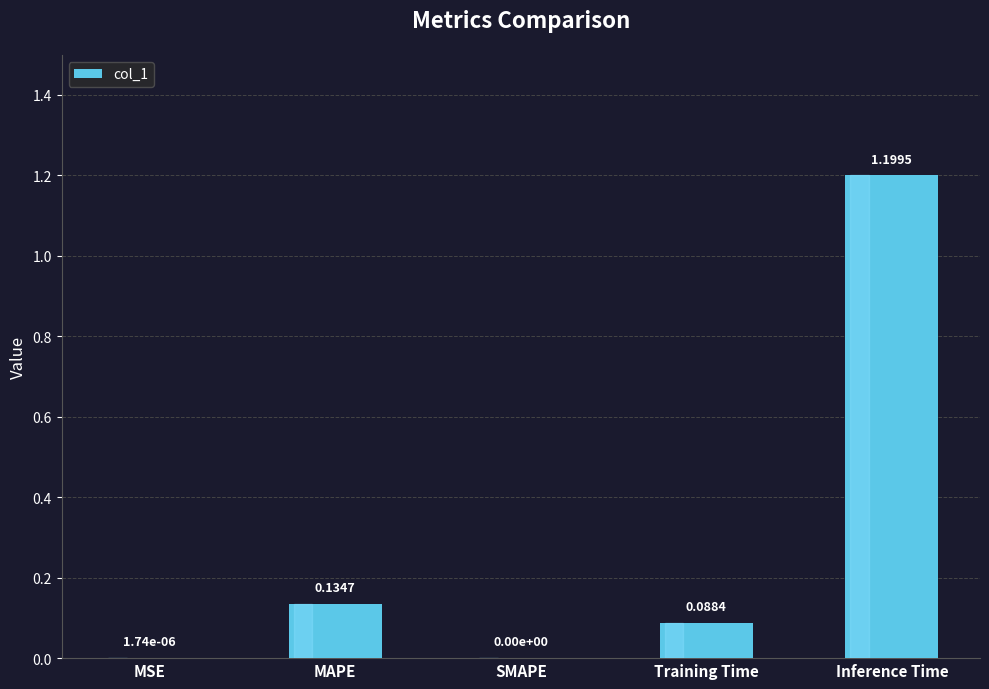

What is the change in value from SMAPE to Training Time?

+0.1